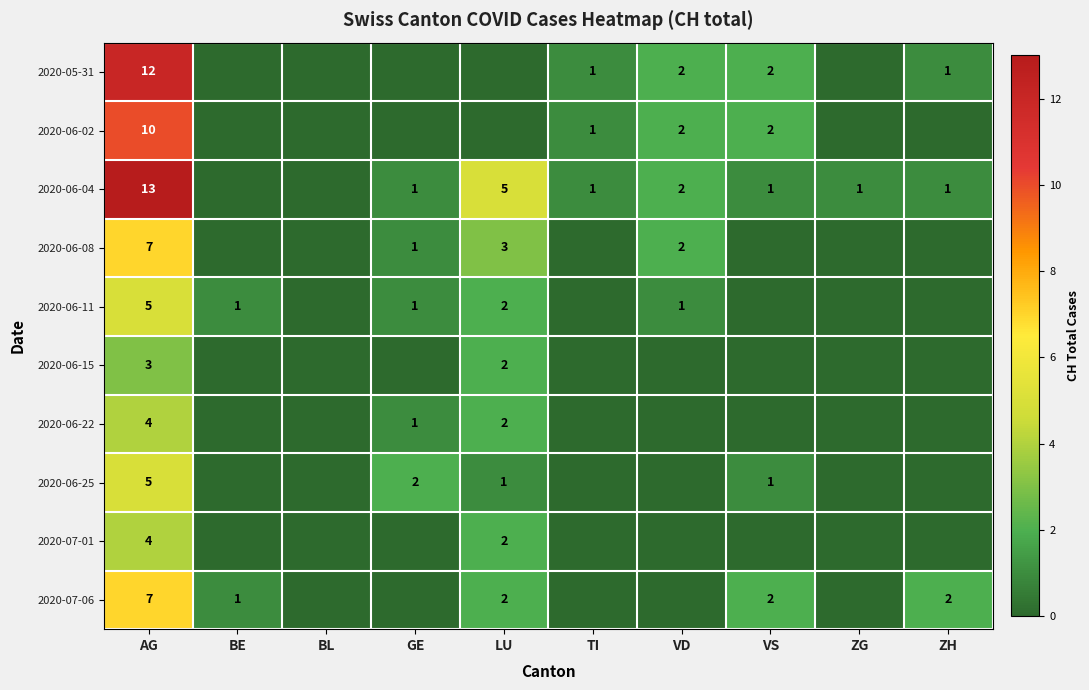

The 2020-05-31 series shows 12 at AG. True or false?

True